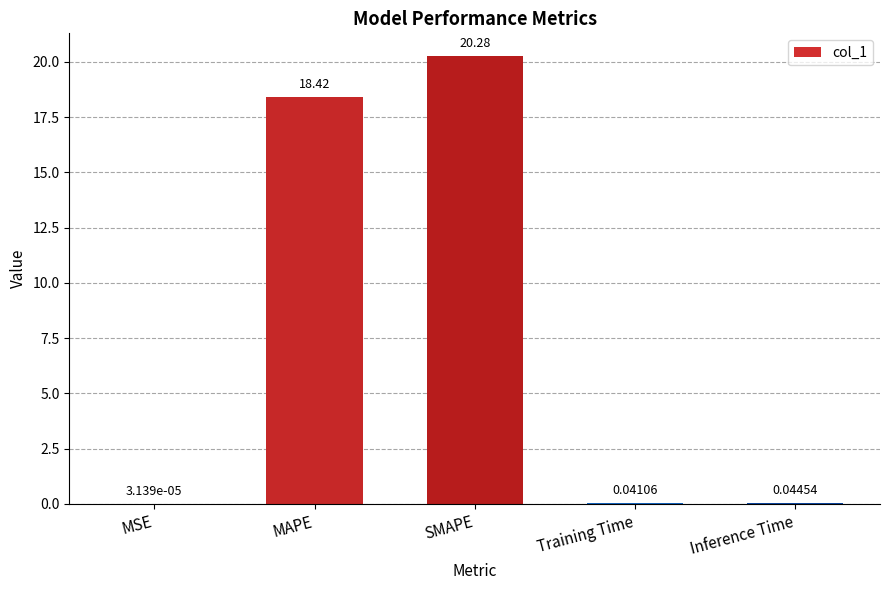

At which category does the chart reach its peak across all series?

SMAPE